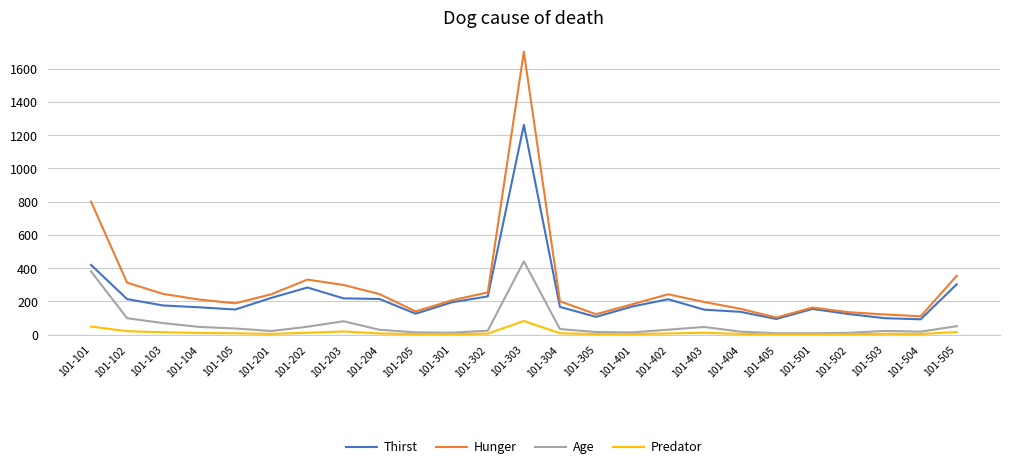

What is the difference between the maximum and minimum values in the Age series?

432.4